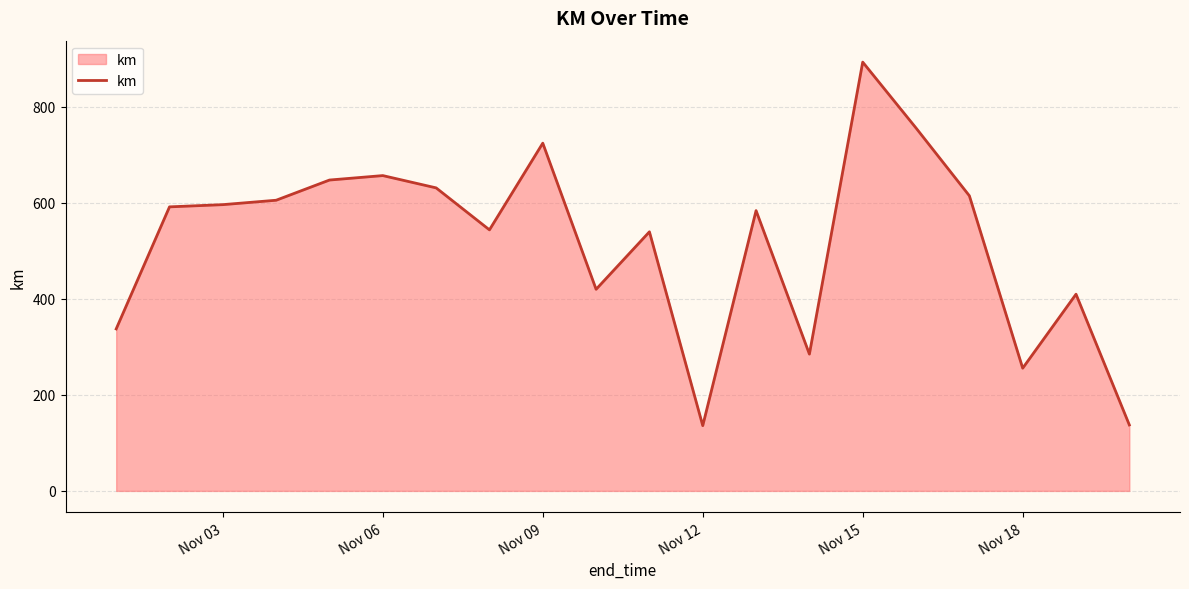

What is the greatest value displayed?

892.4